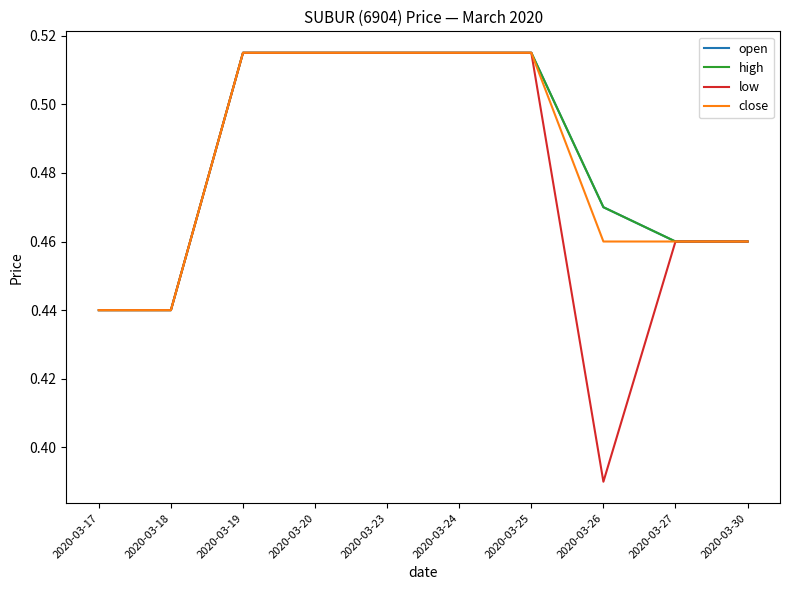

What is the sum of the open values at 2020-03-30 and 2020-03-25?

1.0